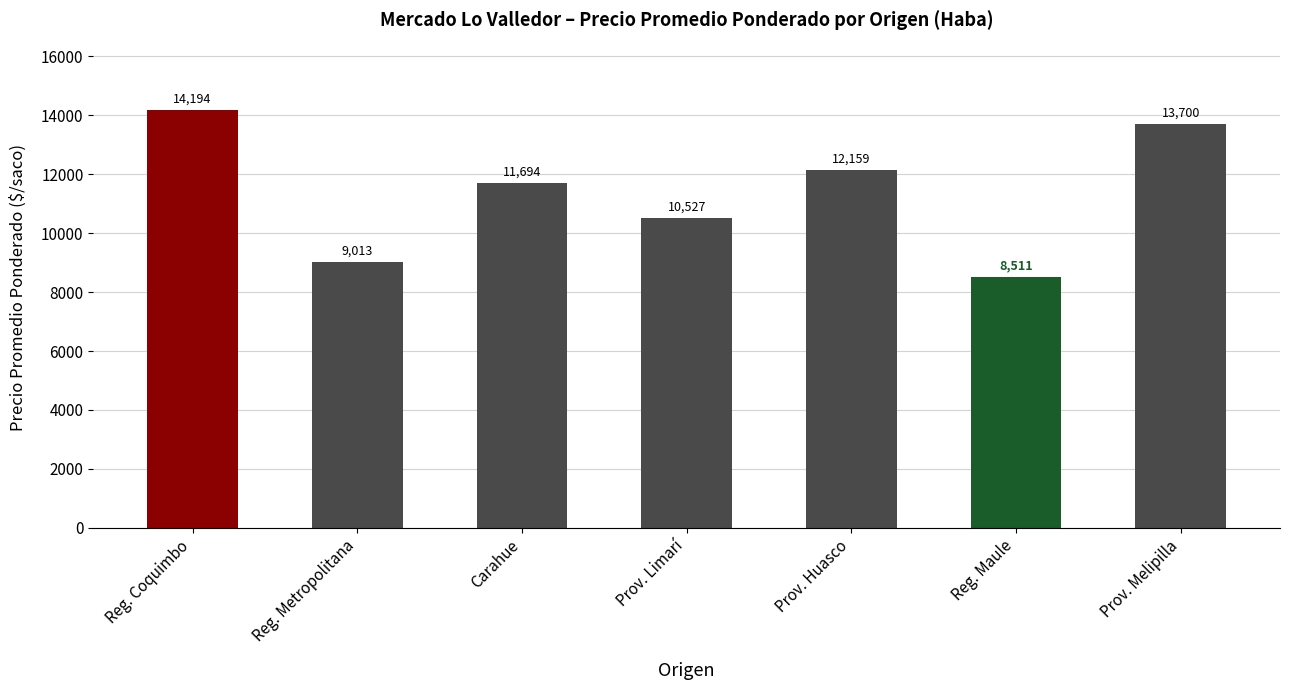

Does the chart contain stacked bars?

No